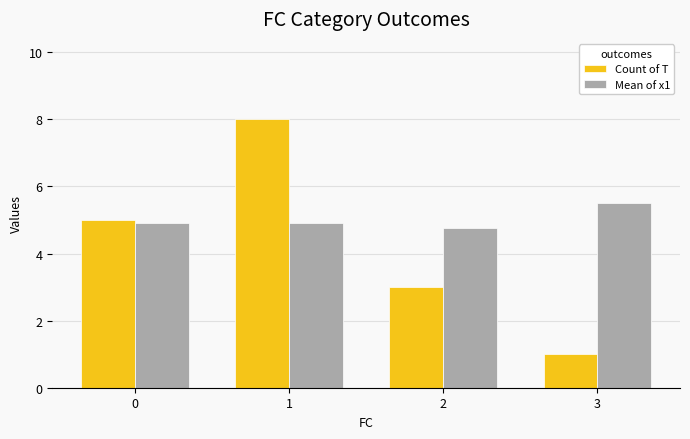

What is the value of the Count of T bar at the 3rd from the left?

3.0